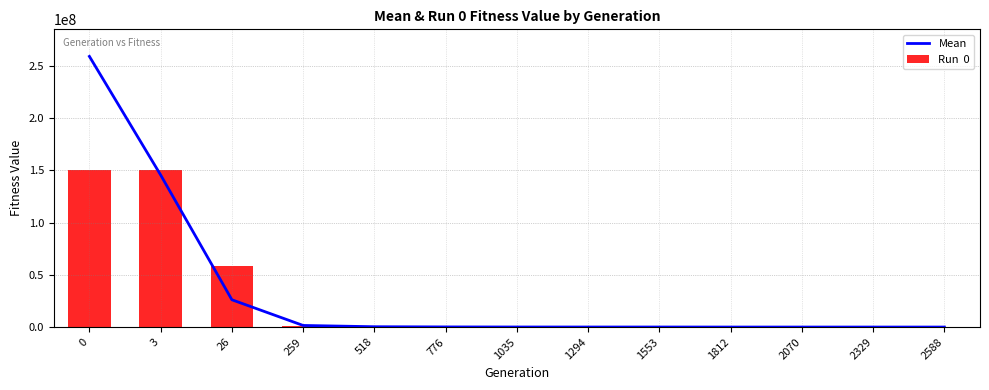

Rank the series by their average value, from highest to lowest.

Mean, Run  0